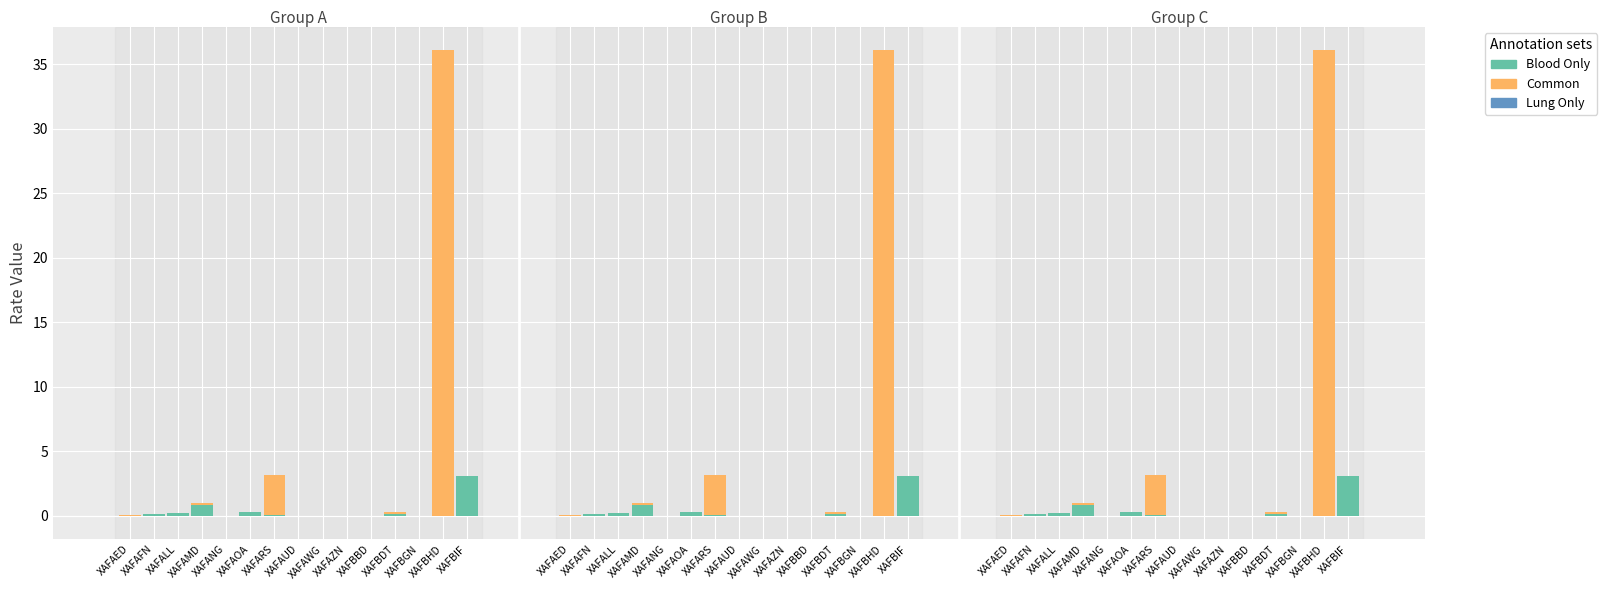

Which category has the highest value across all series?

XAFBHD